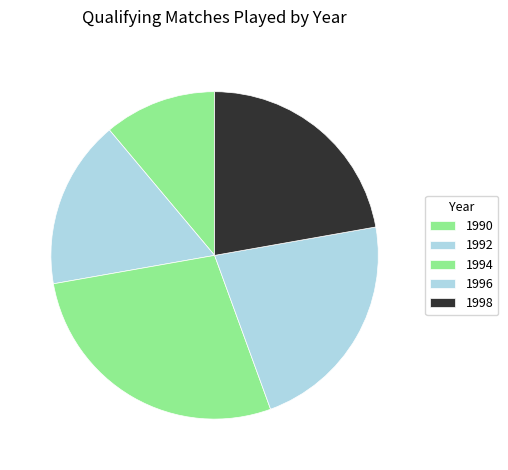

How many segments does this pie chart have?

5